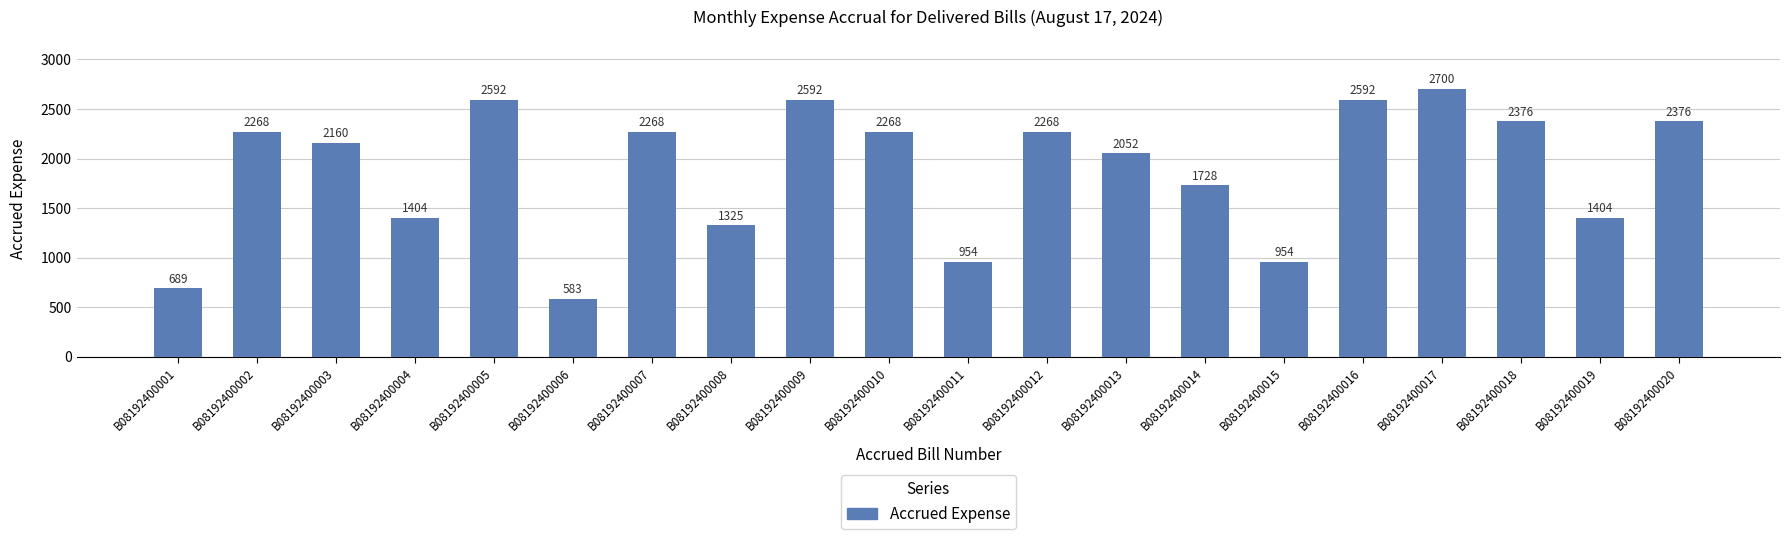

Is it true that the value at B08192400020 is 2376?

True